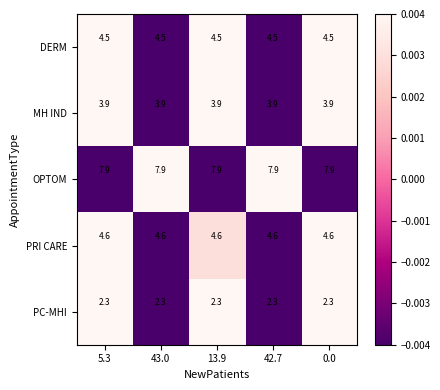

At 0.0, list the series in order from smallest to largest.

PC-MHI, MH IND, DERM, PRI CARE, OPTOM